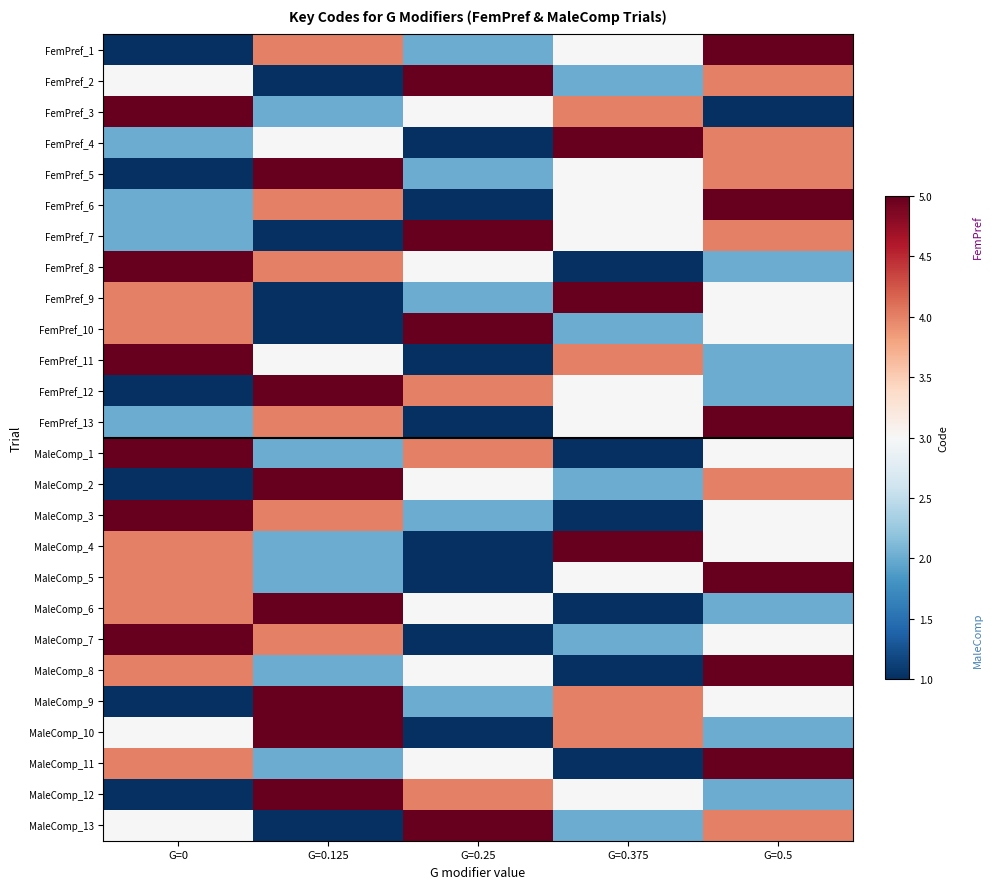

Reading left to right, transcribe all the data shown in this chart.

FemPref_1: G=0=1	G=0.125=4	G=0.25=2	G=0.375=3	G=0.5=5
FemPref_2: G=0=3	G=0.125=1	G=0.25=5	G=0.375=2	G=0.5=4
FemPref_3: G=0=5	G=0.125=2	G=0.25=3	G=0.375=4	G=0.5=1
FemPref_4: G=0=2	G=0.125=3	G=0.25=1	G=0.375=5	G=0.5=4
FemPref_5: G=0=1	G=0.125=5	G=0.25=2	G=0.375=3	G=0.5=4
FemPref_6: G=0=2	G=0.125=4	G=0.25=1	G=0.375=3	G=0.5=5
FemPref_7: G=0=2	G=0.125=1	G=0.25=5	G=0.375=3	G=0.5=4
FemPref_8: G=0=5	G=0.125=4	G=0.25=3	G=0.375=1	G=0.5=2
FemPref_9: G=0=4	G=0.125=1	G=0.25=2	G=0.375=5	G=0.5=3
FemPref_10: G=0=4	G=0.125=1	G=0.25=5	G=0.375=2	G=0.5=3
FemPref_11: G=0=5	G=0.125=3	G=0.25=1	G=0.375=4	G=0.5=2
FemPref_12: G=0=1	G=0.125=5	G=0.25=4	G=0.375=3	G=0.5=2
FemPref_13: G=0=2	G=0.125=4	G=0.25=1	G=0.375=3	G=0.5=5
MaleComp_1: G=0=5	G=0.125=2	G=0.25=4	G=0.375=1	G=0.5=3
MaleComp_2: G=0=1	G=0.125=5	G=0.25=3	G=0.375=2	G=0.5=4
MaleComp_3: G=0=5	G=0.125=4	G=0.25=2	G=0.375=1	G=0.5=3
MaleComp_4: G=0=4	G=0.125=2	G=0.25=1	G=0.375=5	G=0.5=3
MaleComp_5: G=0=4	G=0.125=2	G=0.25=1	G=0.375=3	G=0.5=5
MaleComp_6: G=0=4	G=0.125=5	G=0.25=3	G=0.375=1	G=0.5=2
MaleComp_7: G=0=5	G=0.125=4	G=0.25=1	G=0.375=2	G=0.5=3
MaleComp_8: G=0=4	G=0.125=2	G=0.25=3	G=0.375=1	G=0.5=5
MaleComp_9: G=0=1	G=0.125=5	G=0.25=2	G=0.375=4	G=0.5=3
MaleComp_10: G=0=3	G=0.125=5	G=0.25=1	G=0.375=4	G=0.5=2
MaleComp_11: G=0=4	G=0.125=2	G=0.25=3	G=0.375=1	G=0.5=5
MaleComp_12: G=0=1	G=0.125=5	G=0.25=4	G=0.375=3	G=0.5=2
MaleComp_13: G=0=3	G=0.125=1	G=0.25=5	G=0.375=2	G=0.5=4